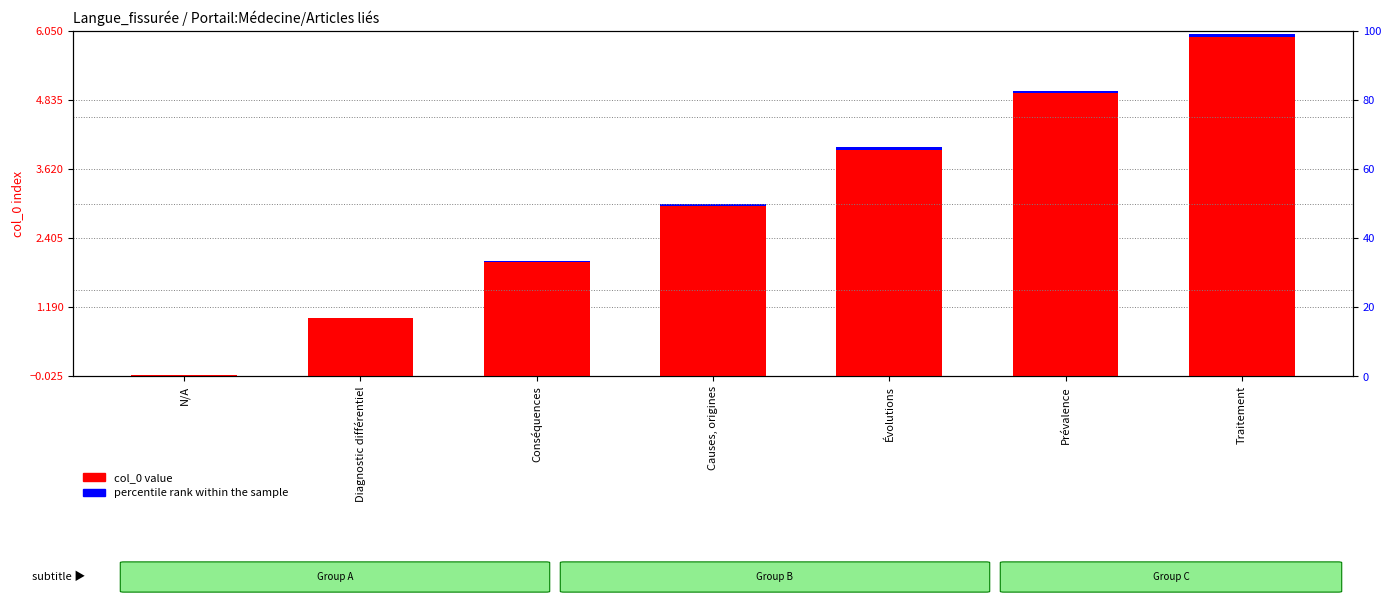

How many bars are there in each group?

2